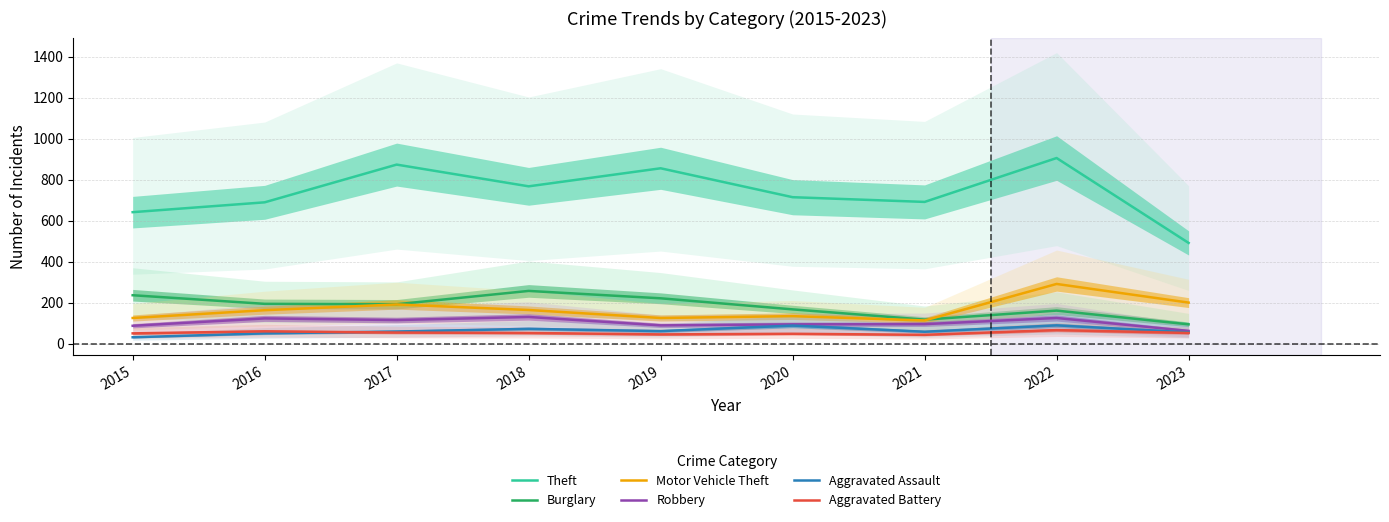

Between 2015 and 2019, which series saw the biggest shift?

Theft